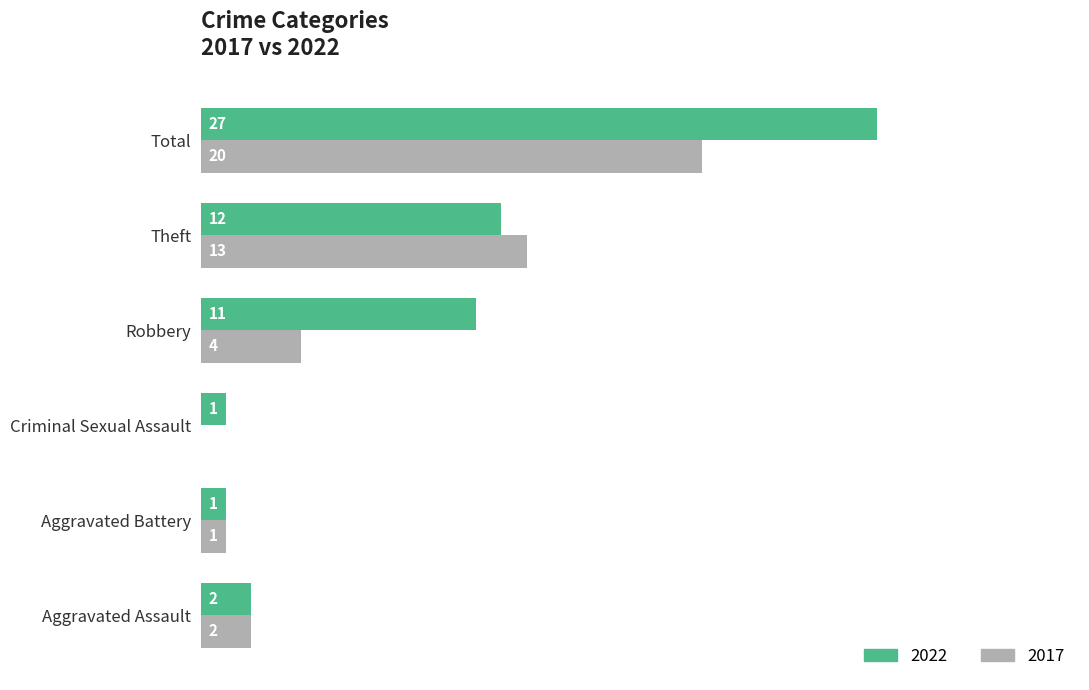

How many series are shown in this chart?

2